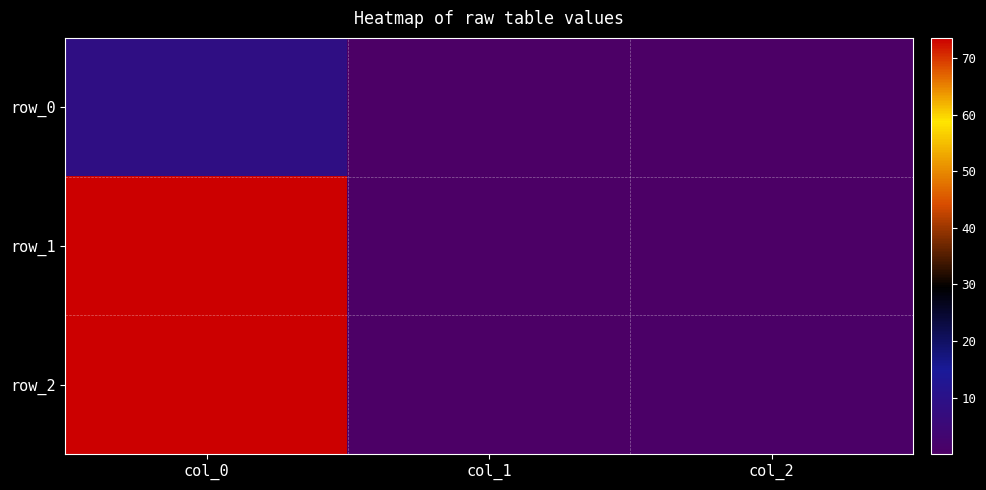

Reading left to right, what are all the values shown in this chart?

row_0: 8.6	0.0	0.2
row_1: 73.6	0.0	0.1
row_2: 73.6	0.0	0.4